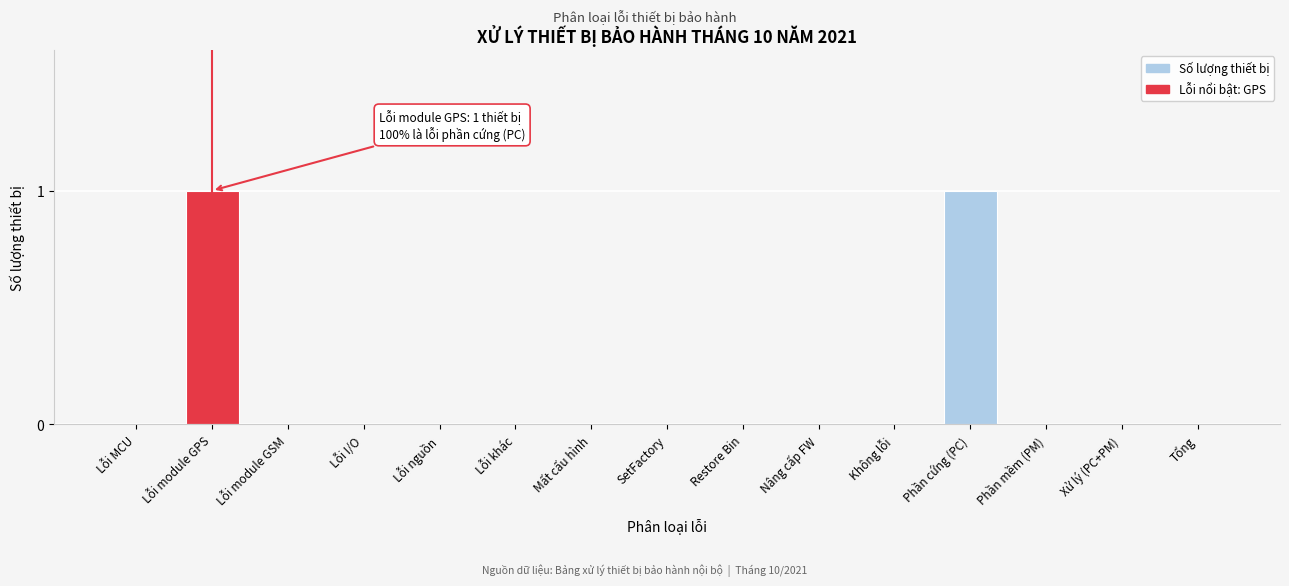

Reading left to right, what are all the values shown in this chart?

Lỗi MCU=0	Lỗi module GPS=1	Lỗi module GSM=0	Lỗi I/O=0	Lỗi nguồn=0	Lỗi khác=0	Mất cấu hình=0	SetFactory=0	Restore Bin=0	Nâng cấp FW=0	Không lỗi=0	Phần cứng (PC)=1	Phần mềm (PM)=0	Xử lý (PC+PM)=0	Tổng=0